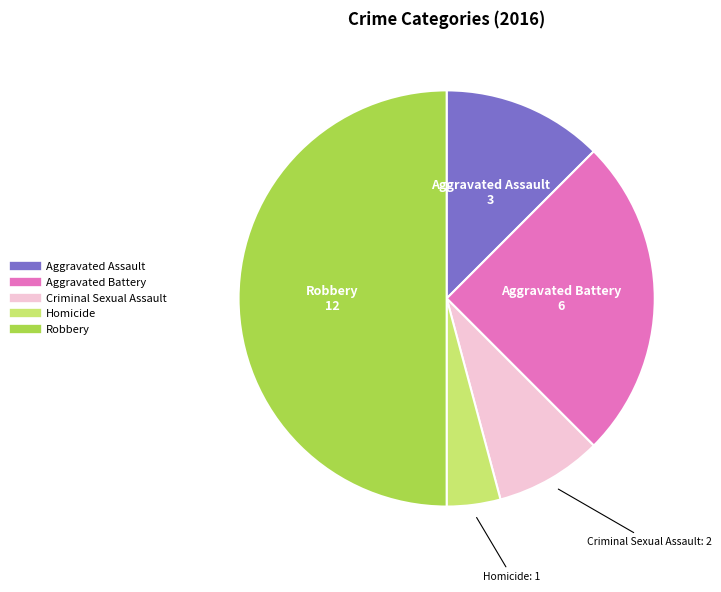

What is the smallest slice in the pie chart?

Homicide